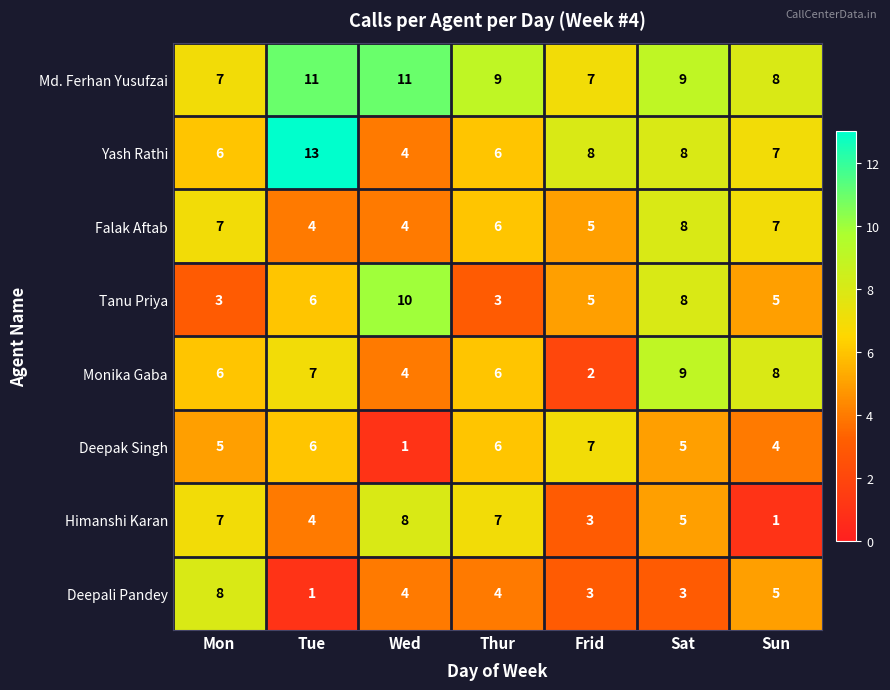

Which series has the largest total across all categories?

Md. Ferhan Yusufzai